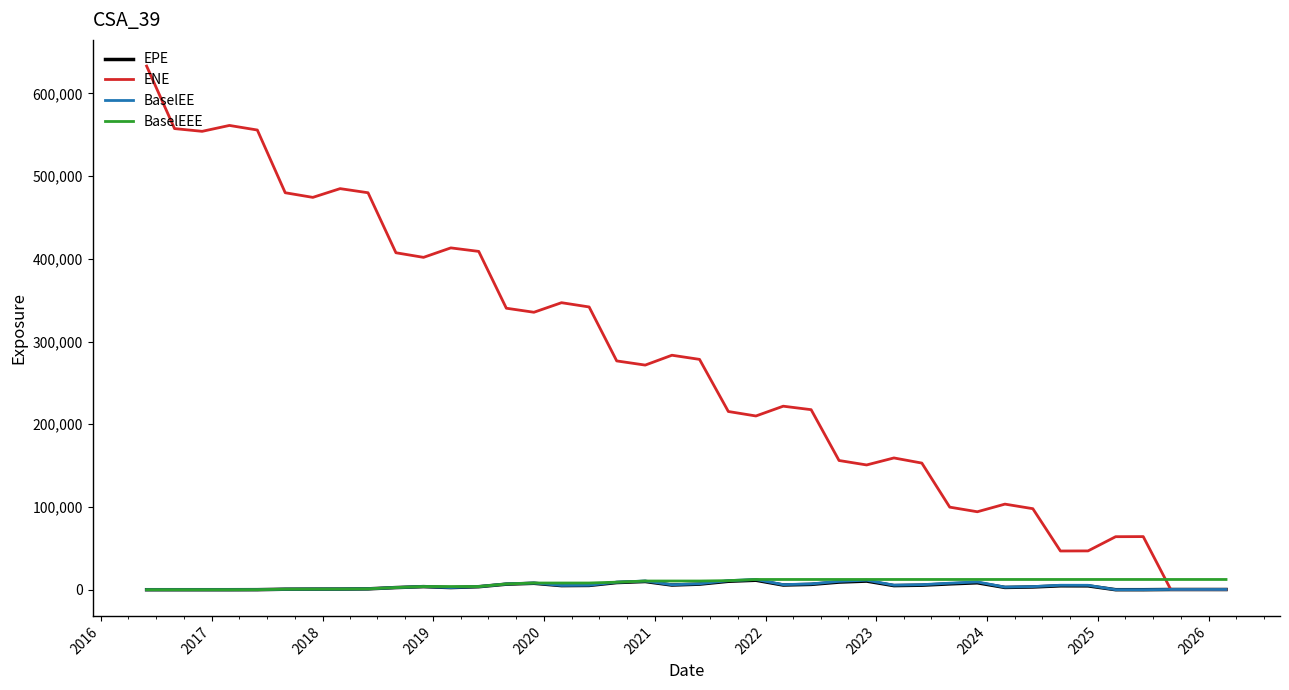

What is the greatest value displayed?

633029.0